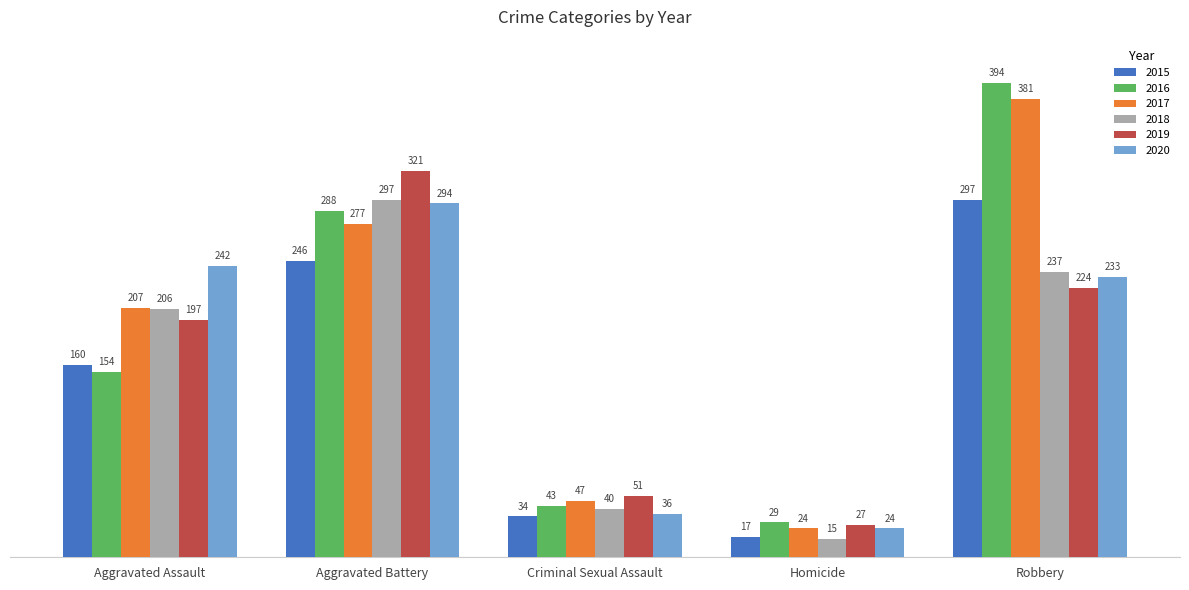

How many categories are shown in the chart?

5